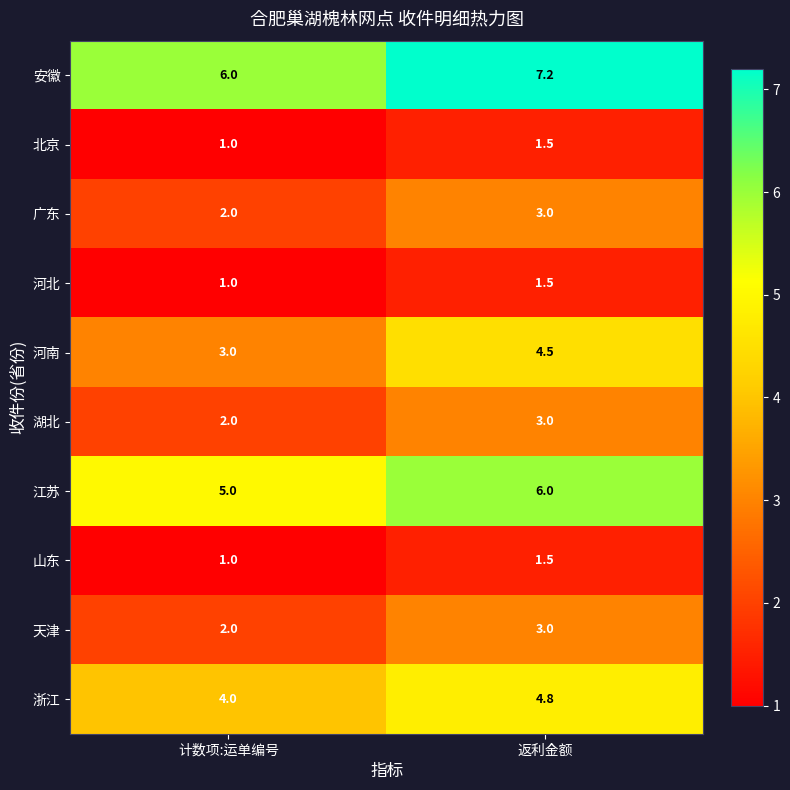

What is the smallest value displayed?

1.0